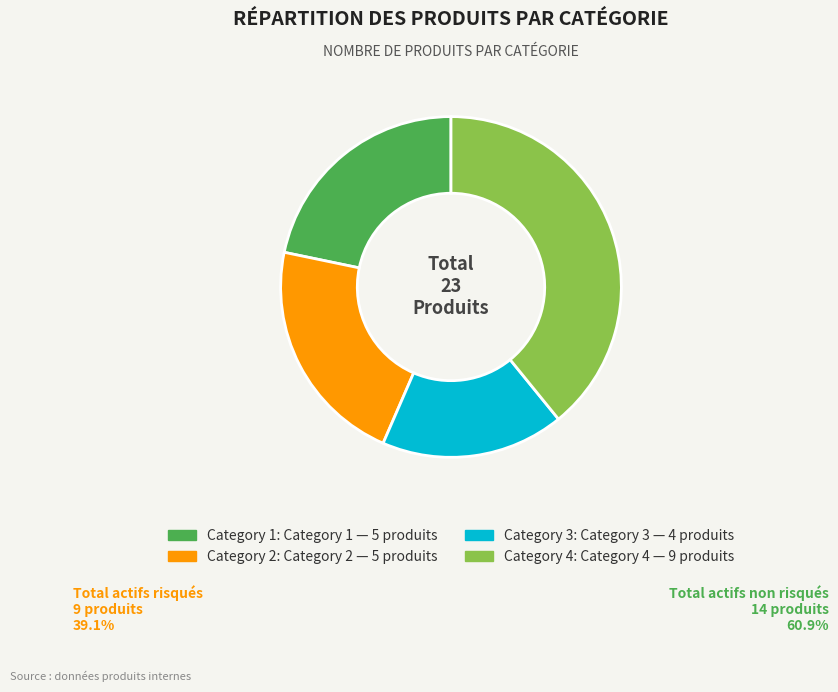

Is there a majority slice in this chart?

No